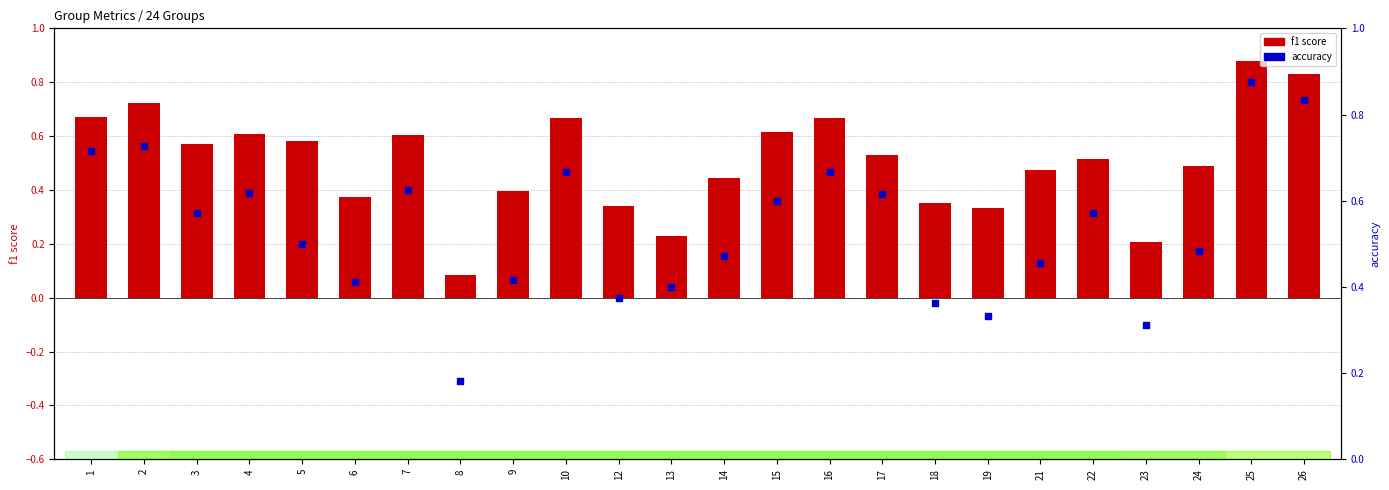

Which series has the largest total across all categories?

accuracy